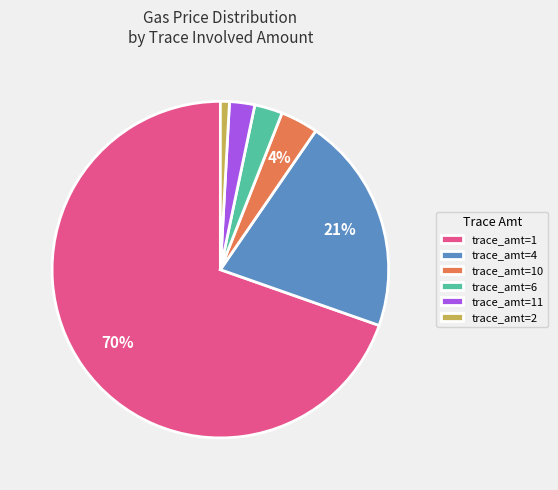

Between trace_amt=11 and trace_amt=2, which is larger?

trace_amt=11